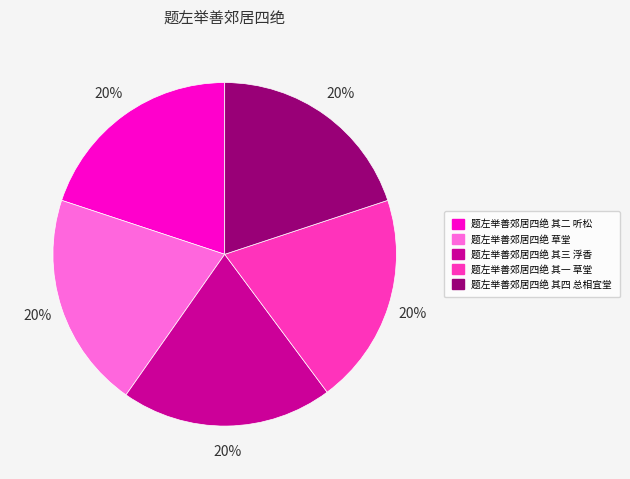

Is it true that 题左举善郊居四绝 其一 草堂 is 20% of the pie?

True